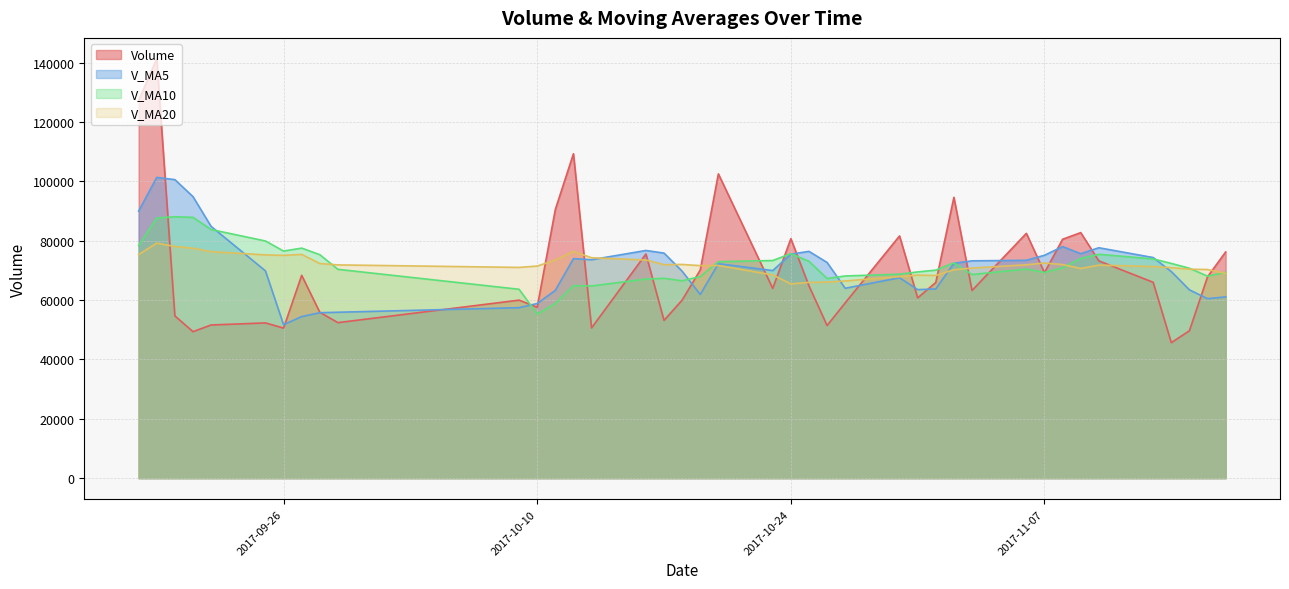

What is the greatest value displayed?

141283.2